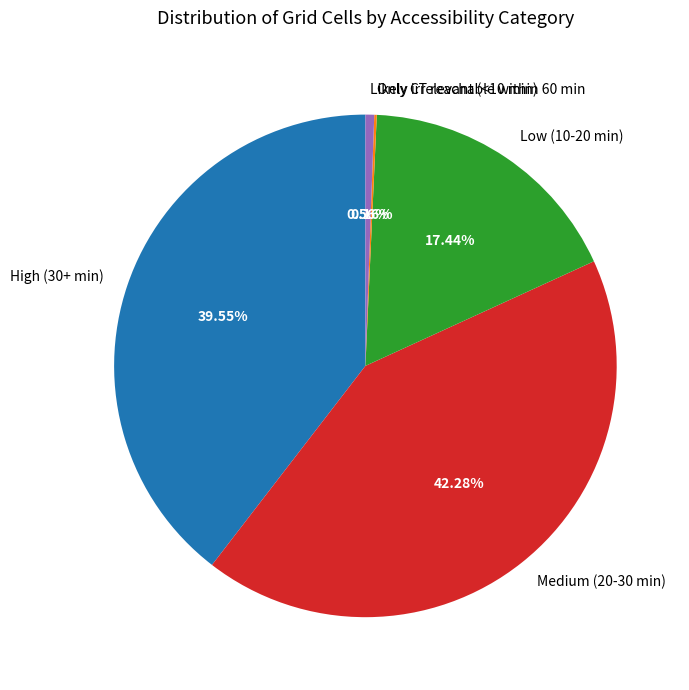

Approximately how many times larger is the value at Low (10-20 min) compared to High (30+ min)?

0.4